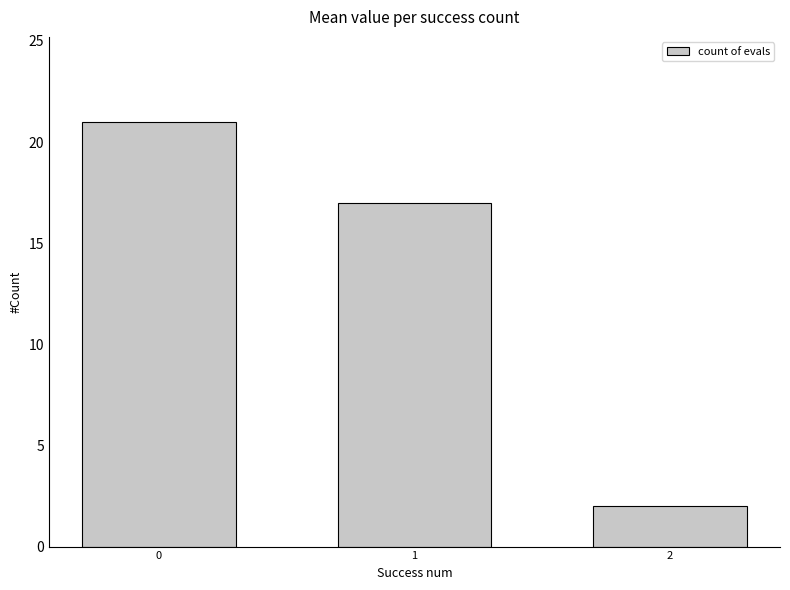

What is the greatest value displayed?

21